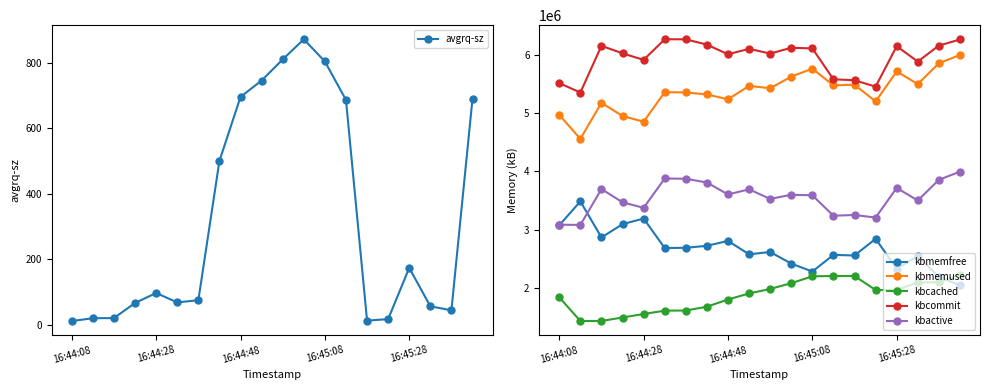

What is the highest value of the kbcommit series?

6265904